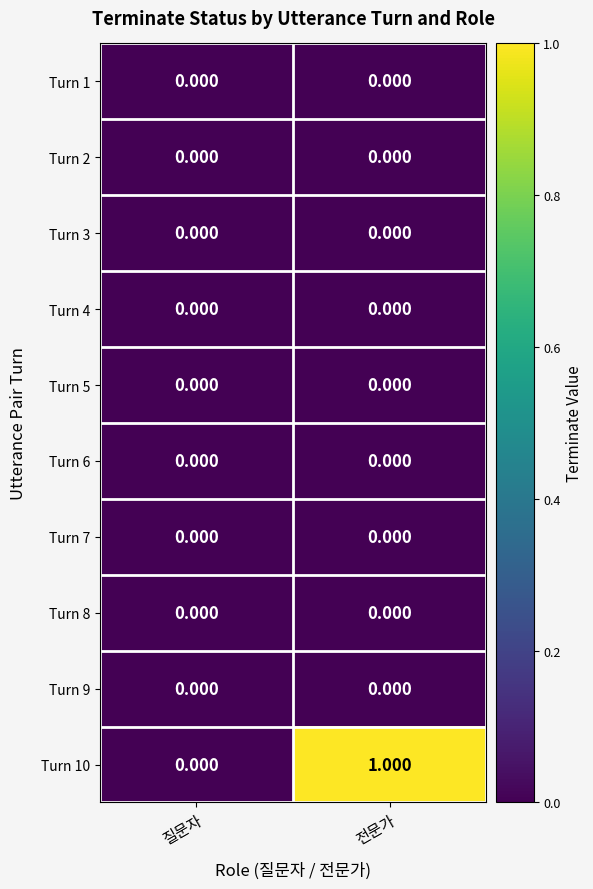

At which category is the sum across all series the highest?

전문가